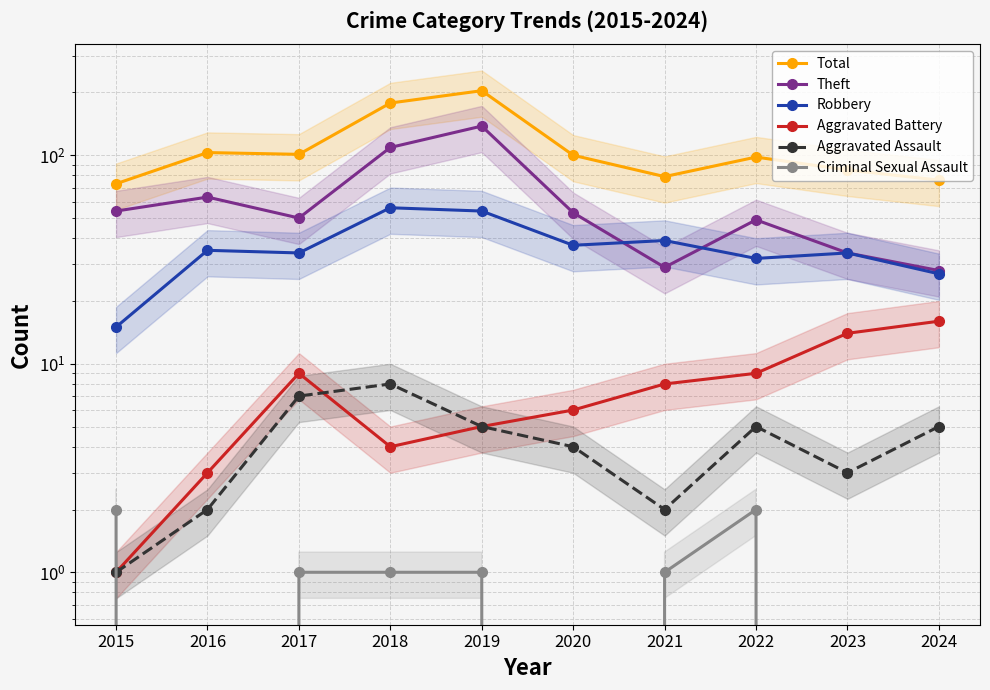

Which series has the largest total across all categories?

Total